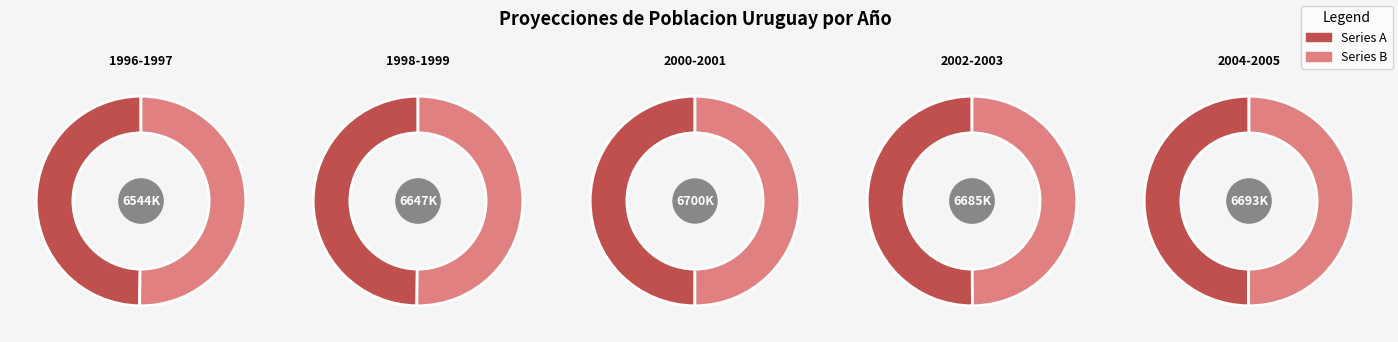

Which has a higher value, 2003 or 1996?

2003